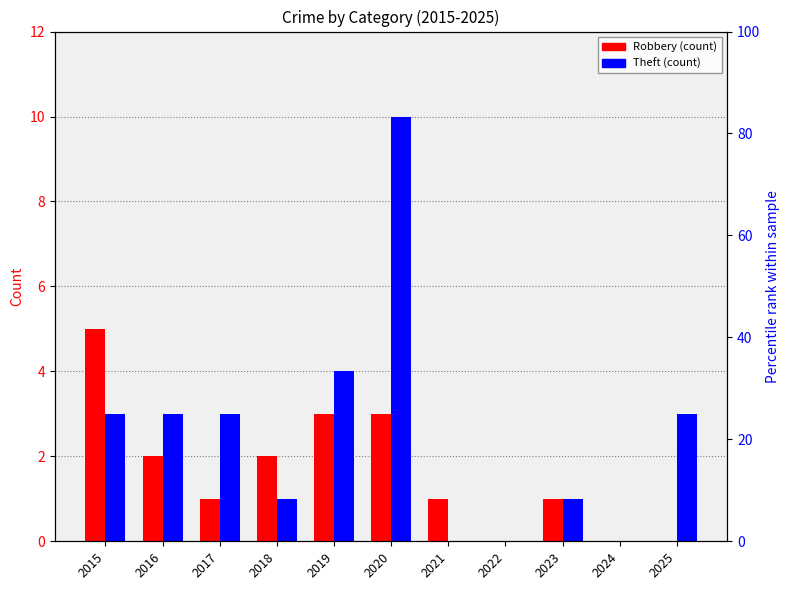

Read the Robbery value at 2018.

2